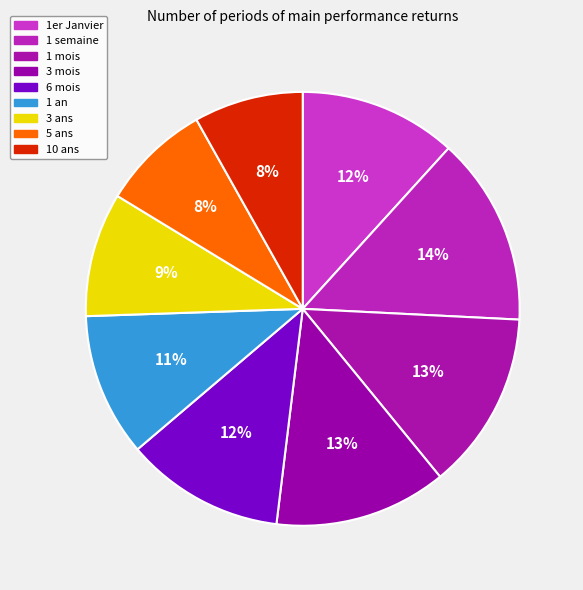

True or false: 5 ans accounts for 3% of the total.

False